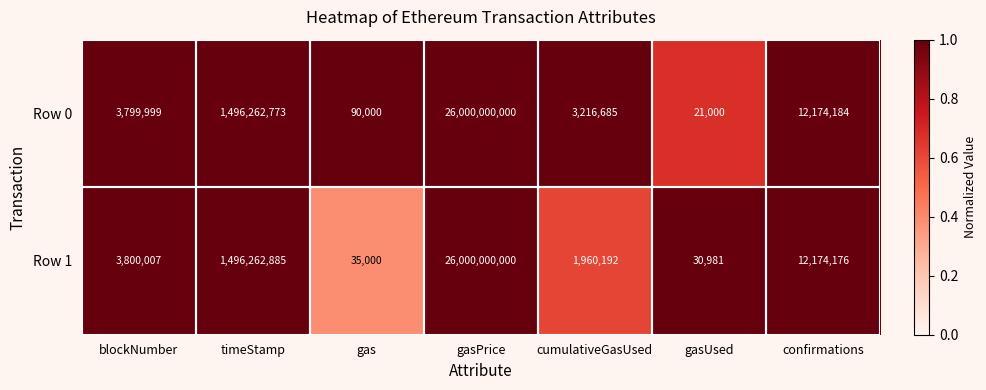

Rank the series at cumulativeGasUsed from lowest to highest value.

Row 1, Row 0